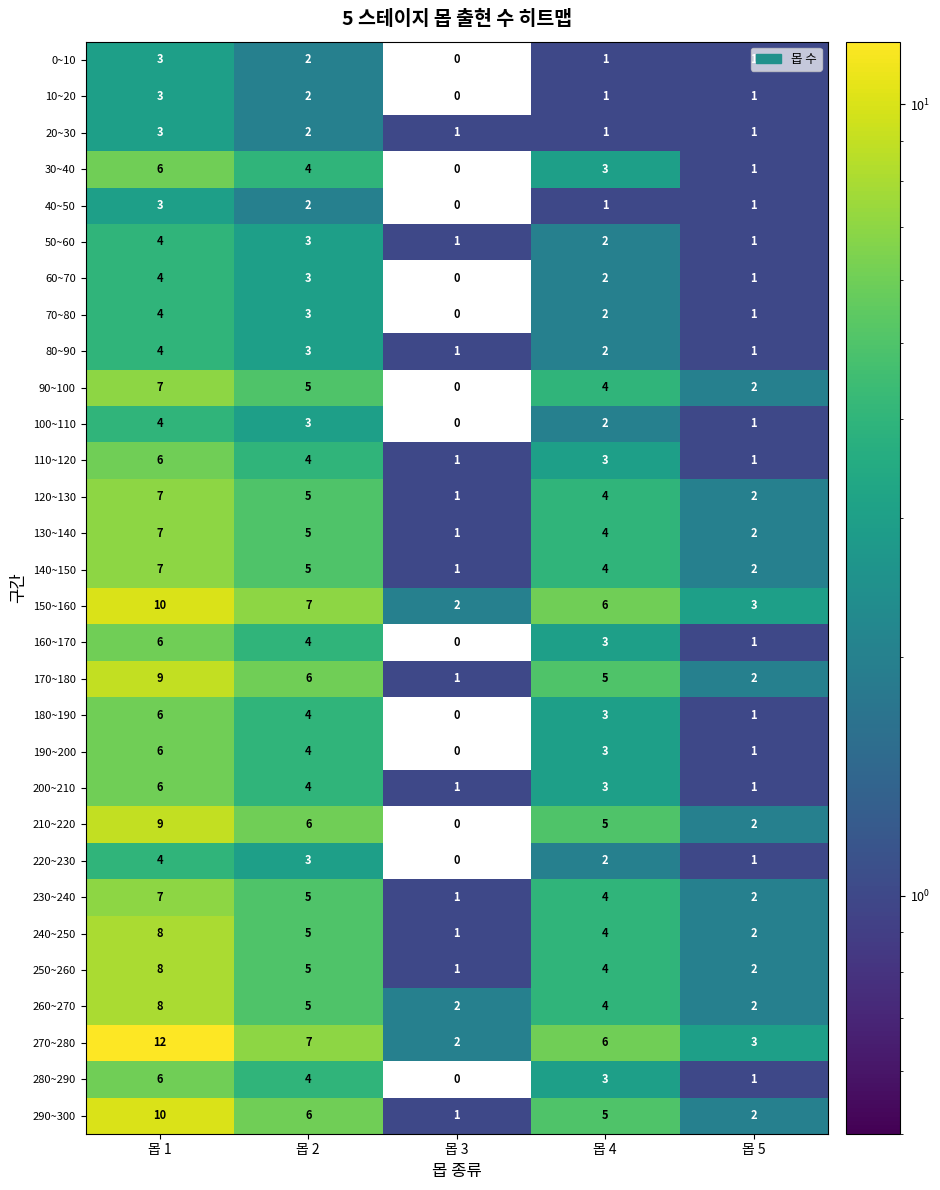

What is the sum of all 180~190 values?

14